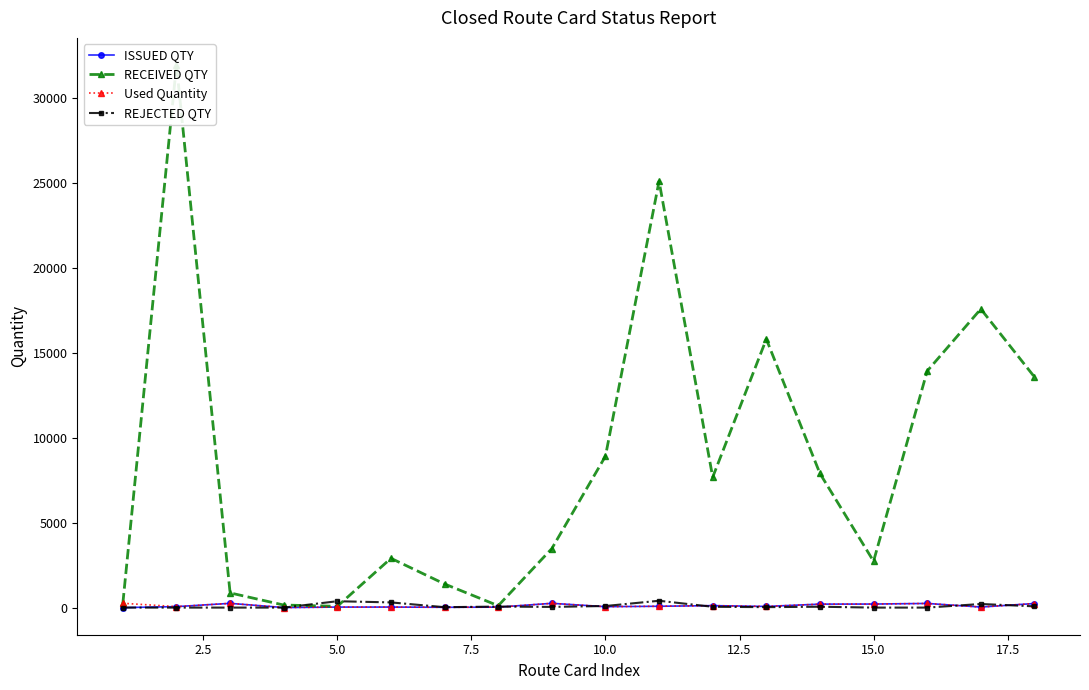

True or false: REJECTED QTY has more than 0 interior local peaks.

True